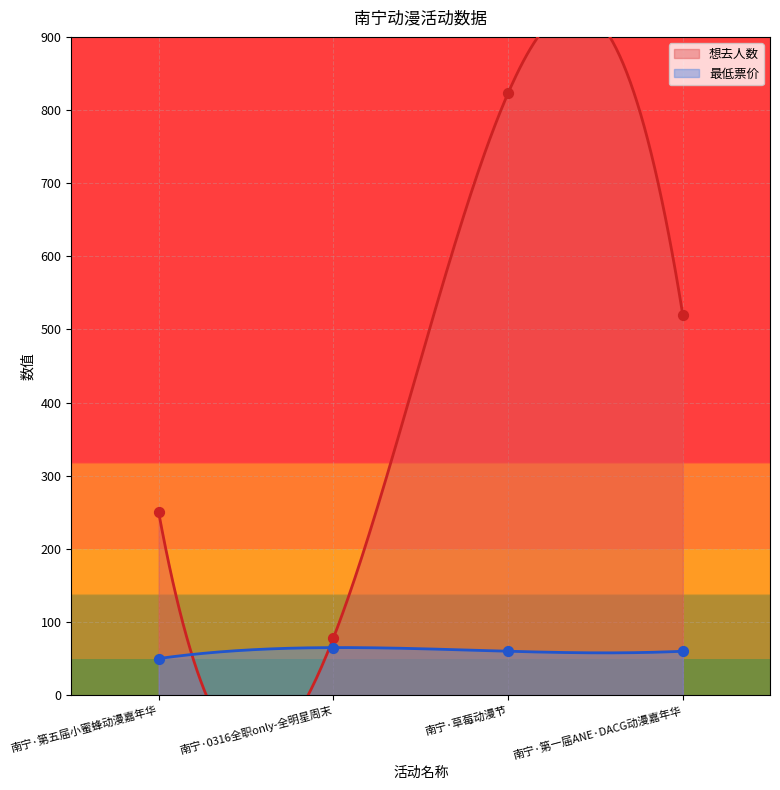

Which series has the largest total across all categories?

想去人数